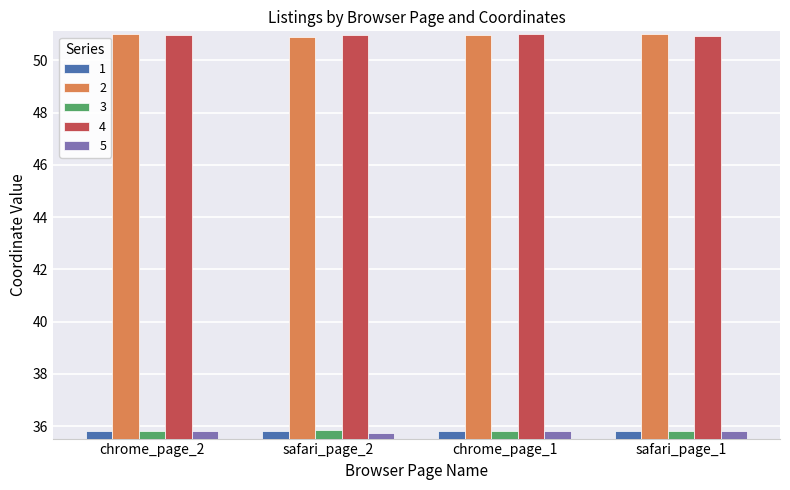

What is the maximum value shown in the chart?

51.0